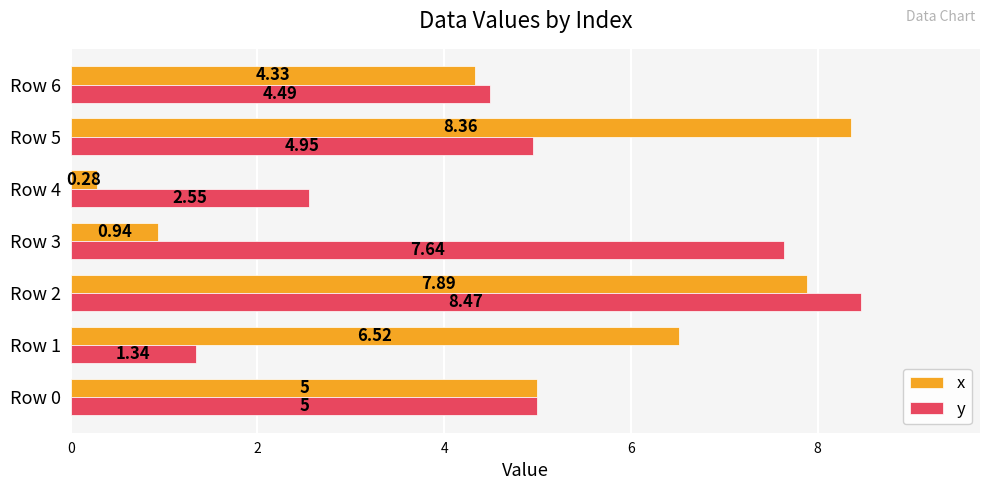

What is the difference between the maximum and minimum values in the x series?

8.1